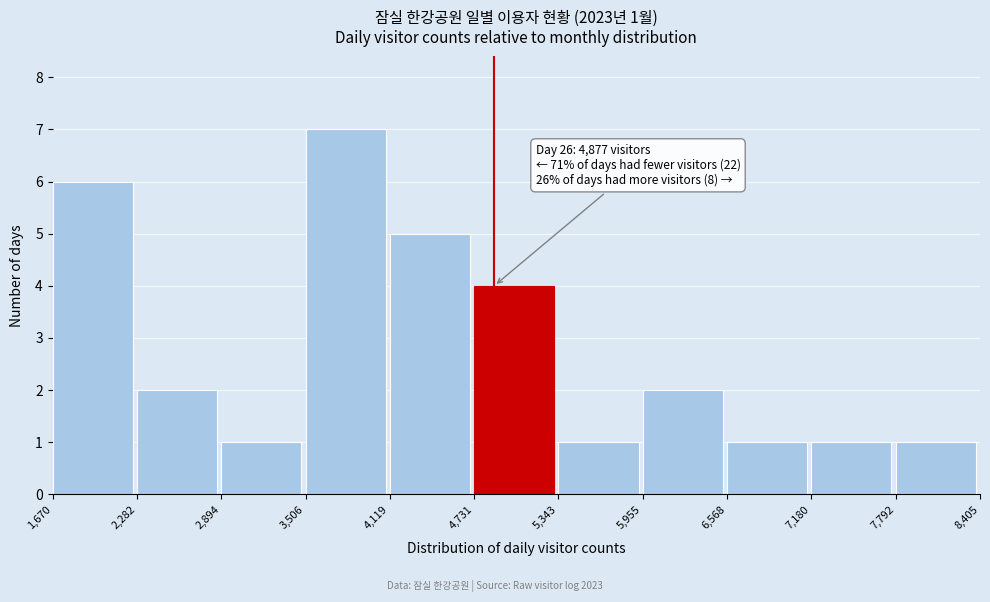

Which range on the x-axis has the tallest bar?

3,506 to 4,119